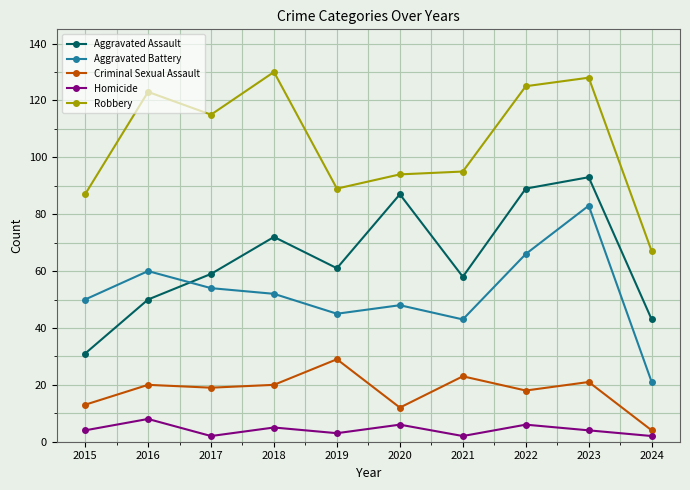

Which series has the largest total across all categories?

Robbery